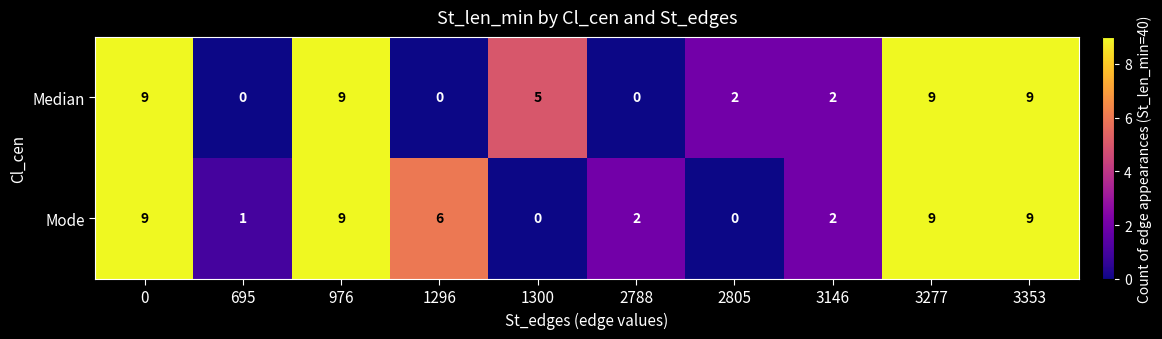

What is the total value across all series at 1300?

5